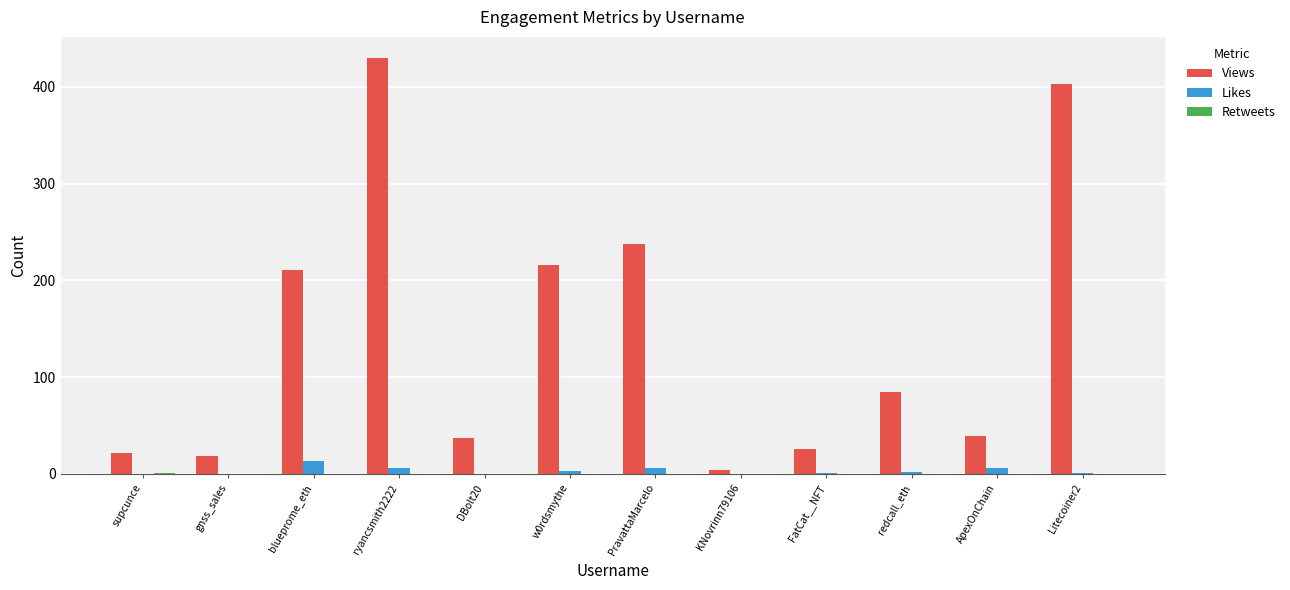

The Views series shows 4 at KNovrinn79106. True or false?

True